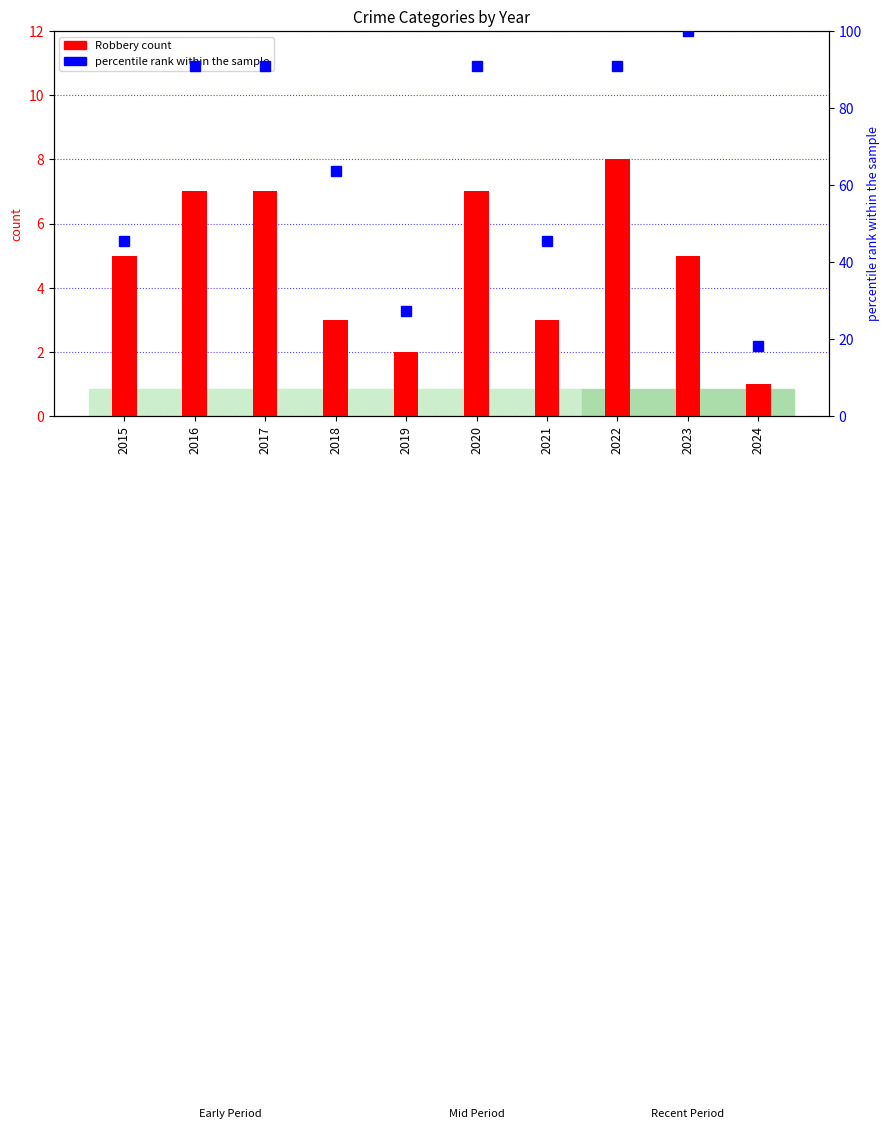

Rank the categories by percentile rank within the sample value from lowest to highest.

2024, 2019, 2015, 2021, 2018, 2016, 2017, 2020, 2022, 2023